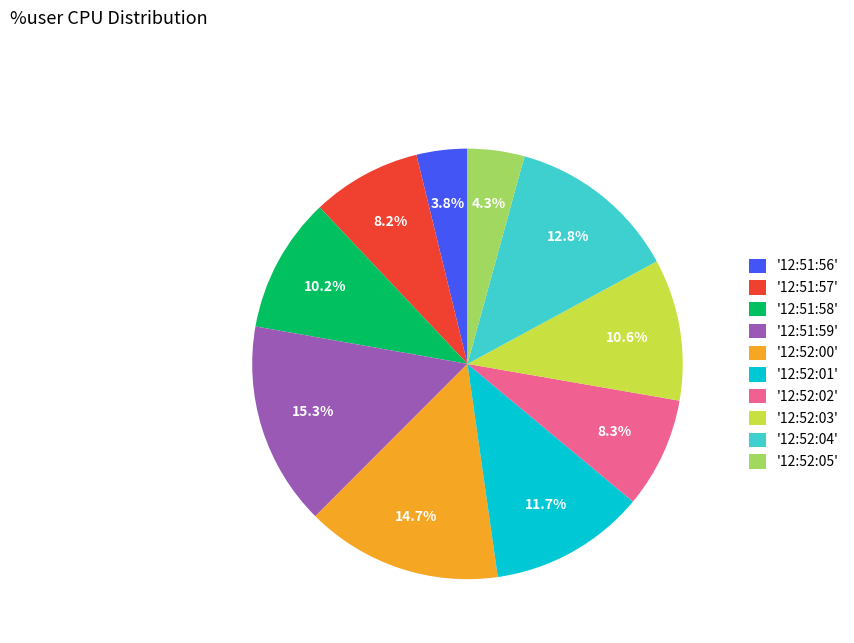

Which slice is the largest?

'12:51:59'